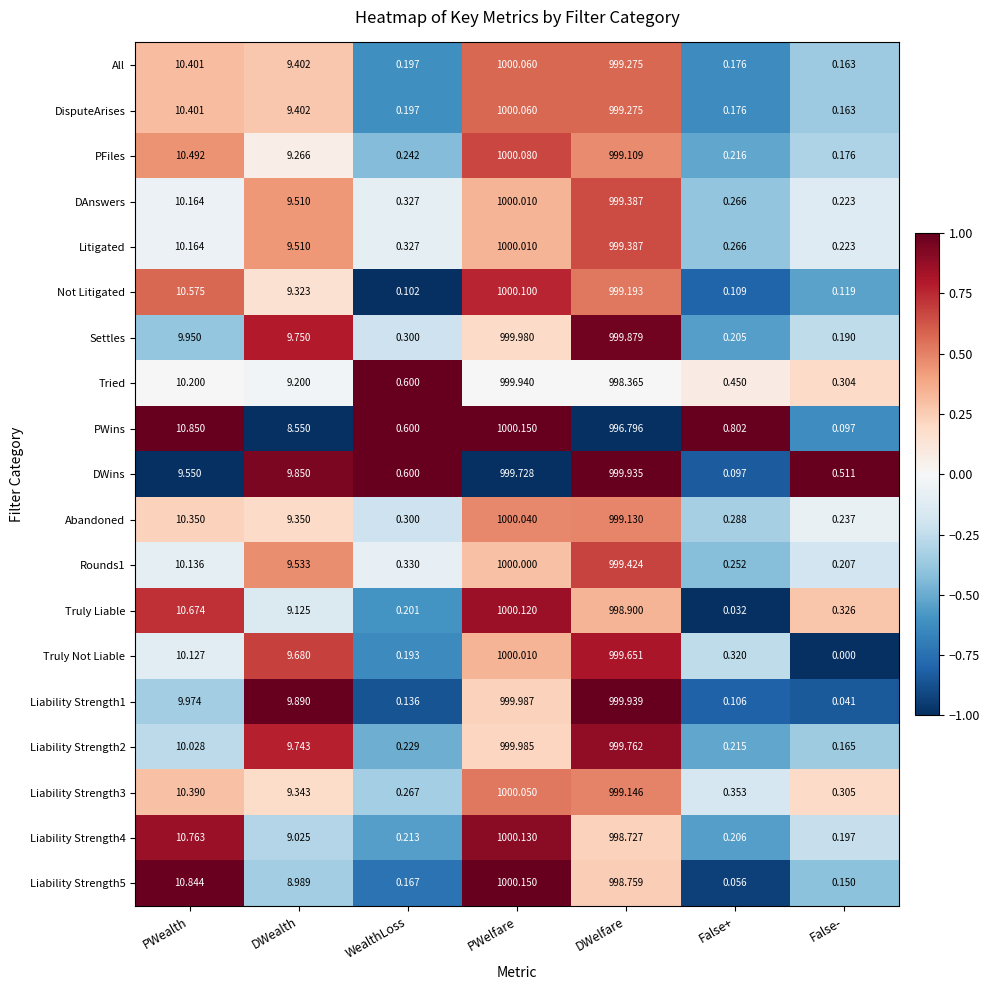

Between WealthLoss and PWelfare, which series saw the biggest shift?

Not Litigated